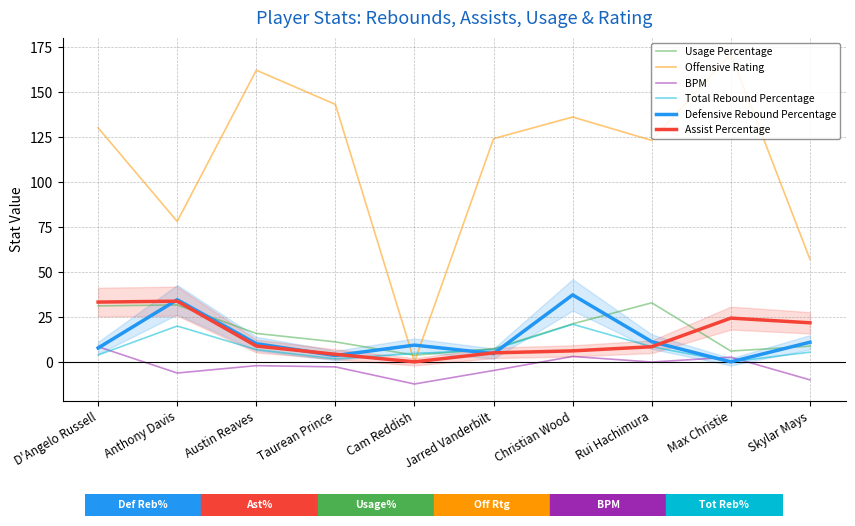

How many values in BPM are below zero?

7